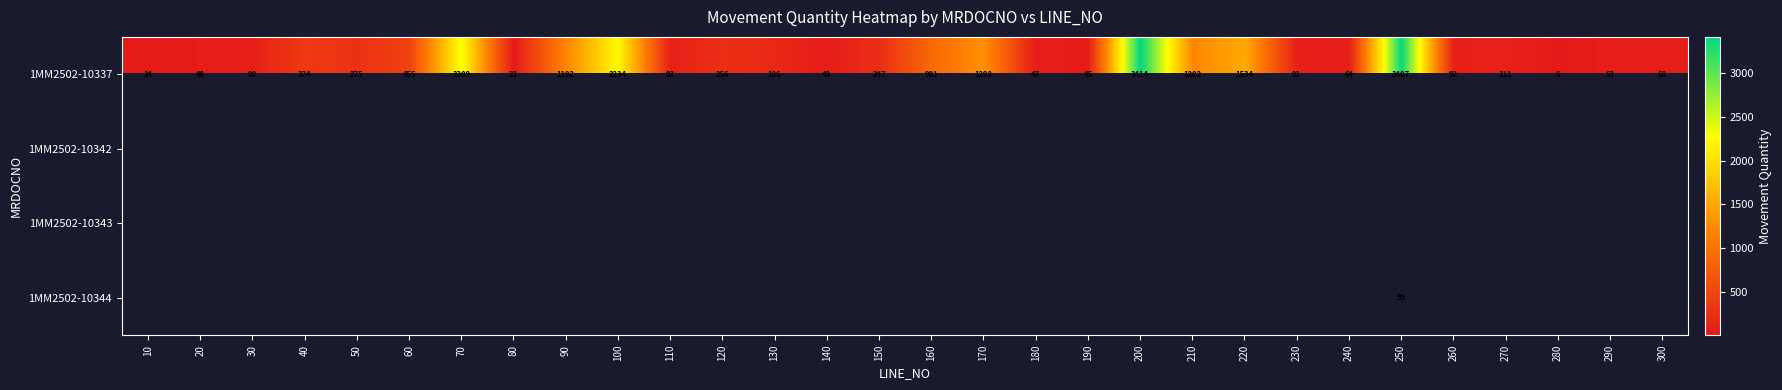

At how many categories does at least one series exceed 3065?

2